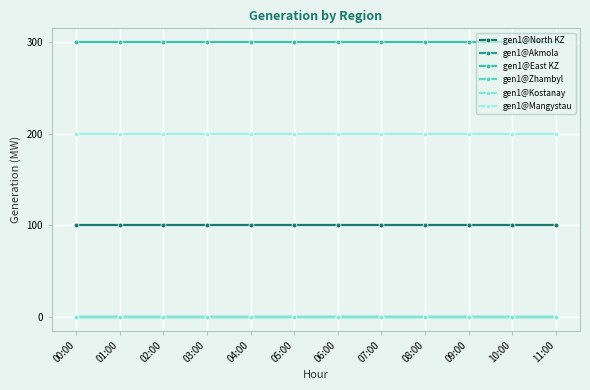

What is the label of the 9th point from the left?

08:00